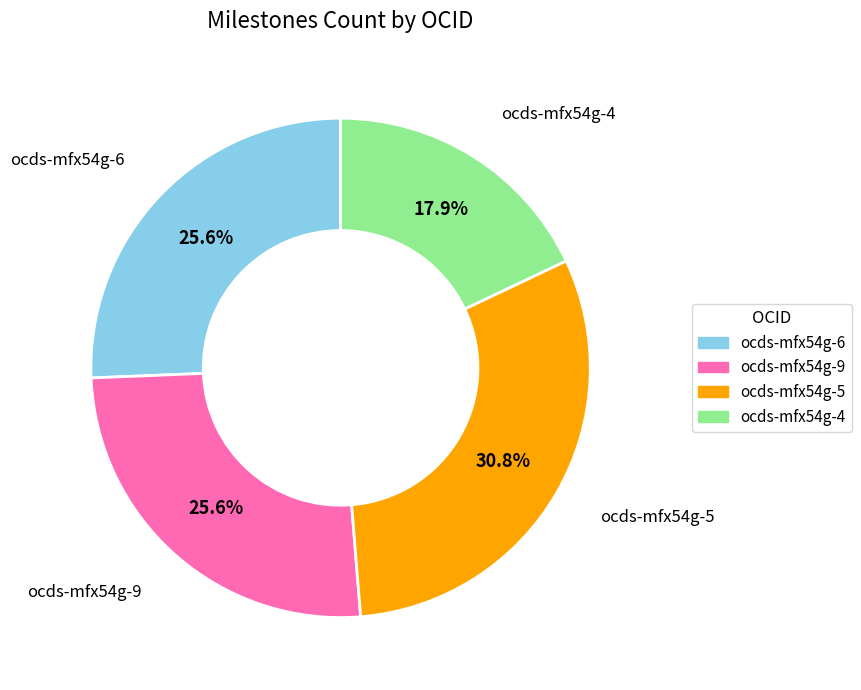

Is there any slice that represents more than half of the pie?

No